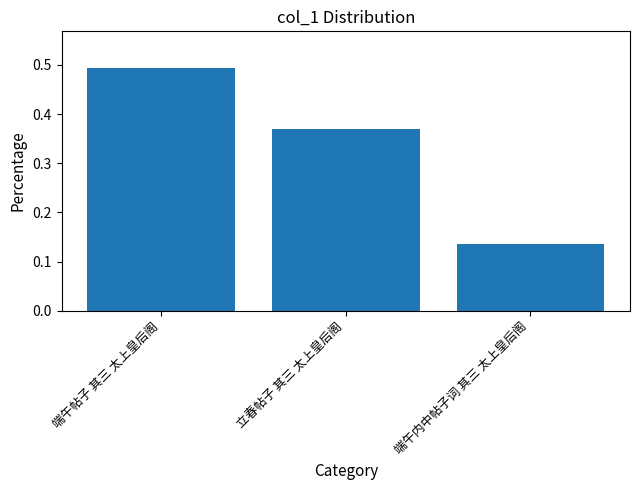

What is the average value?

0.3